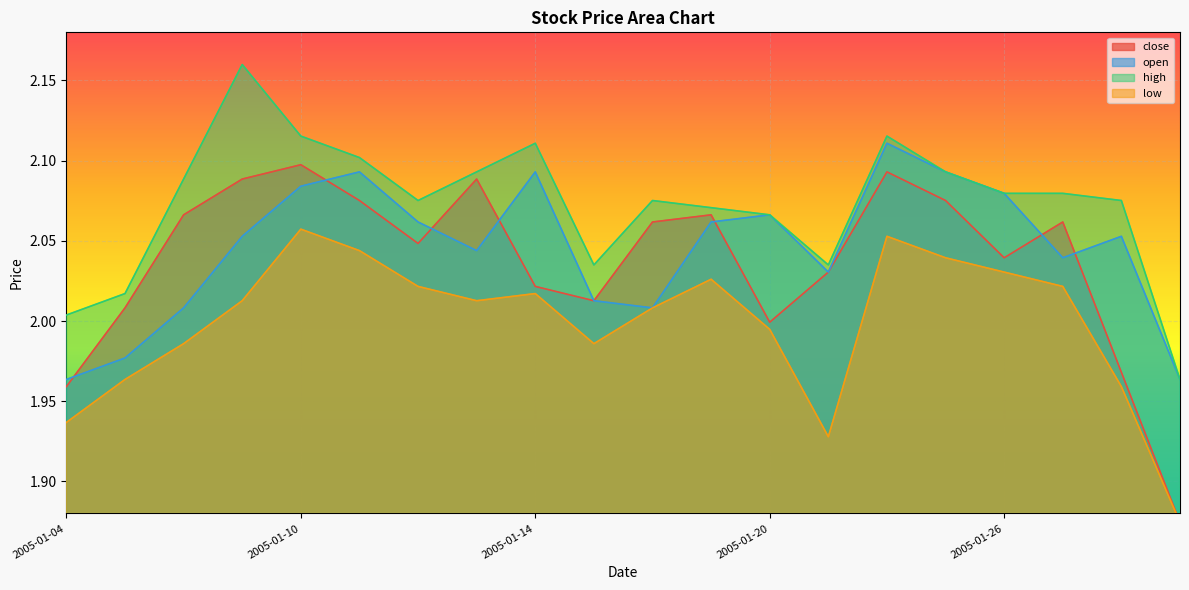

What is the sum of all close values?

40.7